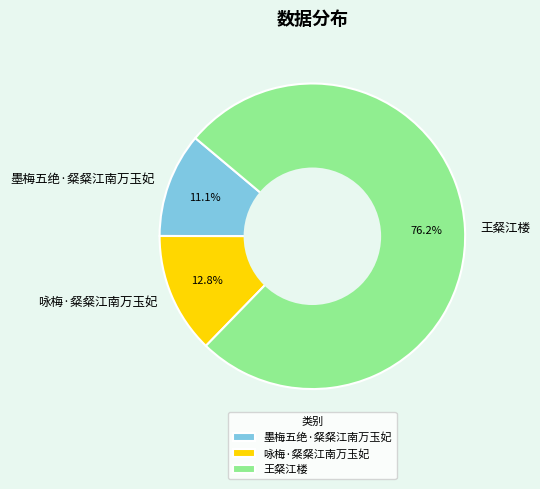

How many slices are in this pie chart?

3